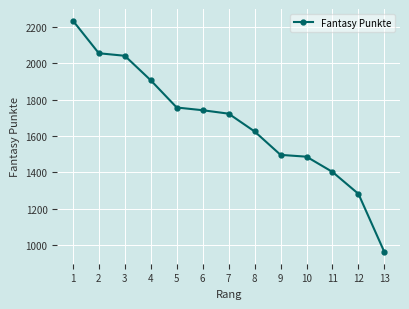

What is the change in value from 2 to 13?

-1096